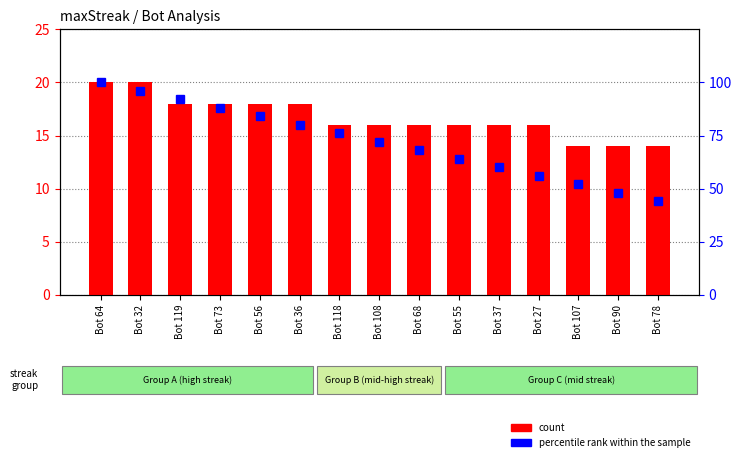

What is the difference between the highest and lowest values at Bot 78?

30